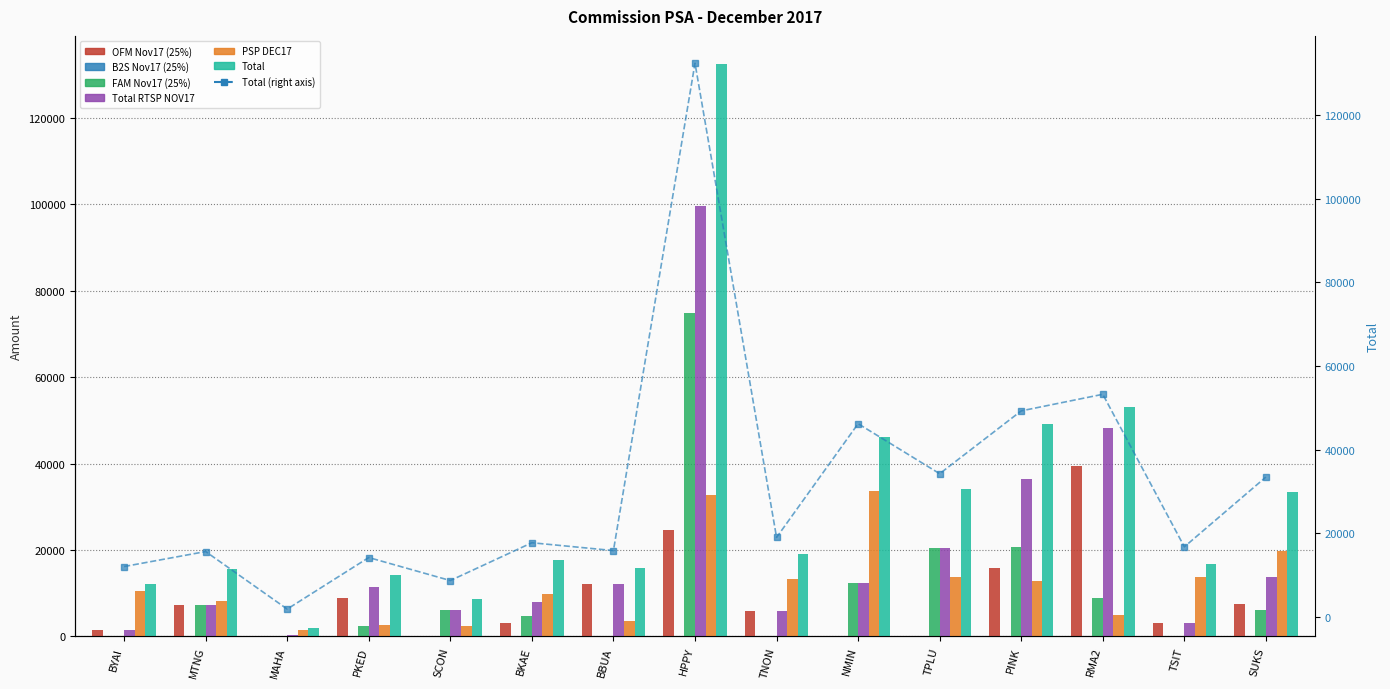

Reading right to left, list all the values displayed in this chart.

OFM Nov17 (25%): SUKS=7522.8	TSIT=2993.5	RMA2=39431.8	PINK=15728.8	TPLU=0.0	NMIN=0.0	TNON=5813.2	HPPY=24633.5	BBUA=12224.5	BKAE=3107.5	SCON=0.0	PKED=8995.2	MAHA=194.8	MTNG=7312.8	BYAI=1567.8
FAM Nov17 (25%): SUKS=6168.8	TSIT=0.0	RMA2=8857.5	PINK=20597.2	TPLU=20564.5	NMIN=12424.5	TNON=0.0	HPPY=74921.2	BBUA=0.0	BKAE=4774.0	SCON=6213.5	PKED=2453.8	MAHA=196.5	MTNG=7312.8	BYAI=0.0
Total RTSP NOV17: SUKS=13691.5	TSIT=2993.5	RMA2=48289.2	PINK=36326.0	TPLU=20564.5	NMIN=12424.5	TNON=5813.2	HPPY=99554.8	BBUA=12224.5	BKAE=7881.5	SCON=6213.5	PKED=11449.0	MAHA=391.2	MTNG=7312.8	BYAI=1567.8
PSP DEC17: SUKS=19730.0	TSIT=13743.8	RMA2=4915.0	PINK=12915.0	TPLU=13653.8	NMIN=33753.0	TNON=13167.5	HPPY=32813.8	BBUA=3616.2	BKAE=9831.2	SCON=2462.5	PKED=2727.5	MAHA=1461.2	MTNG=8295.0	BYAI=10458.8
Total: SUKS=33421.5	TSIT=16737.2	RMA2=53204.2	PINK=49241.0	TPLU=34218.2	NMIN=46177.5	TNON=18980.8	HPPY=132368.5	BBUA=15840.8	BKAE=17712.8	SCON=8676.0	PKED=14176.5	MAHA=1852.5	MTNG=15607.8	BYAI=12026.5